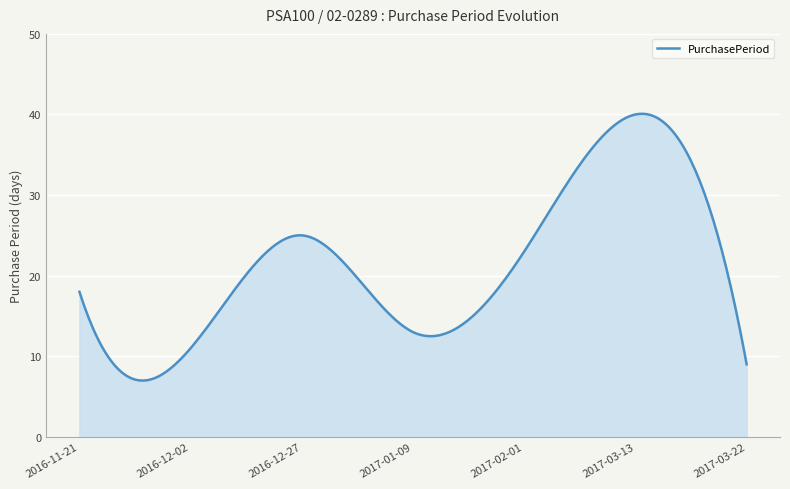

What is the difference between the maximum and minimum values?

33.1